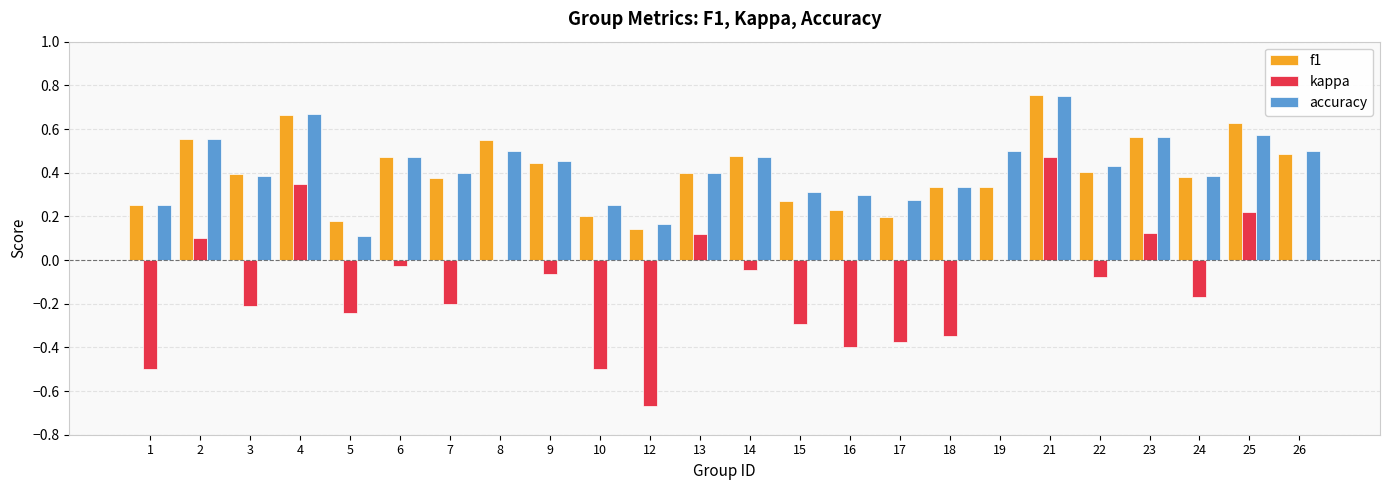

How many categories are shown in the chart?

24